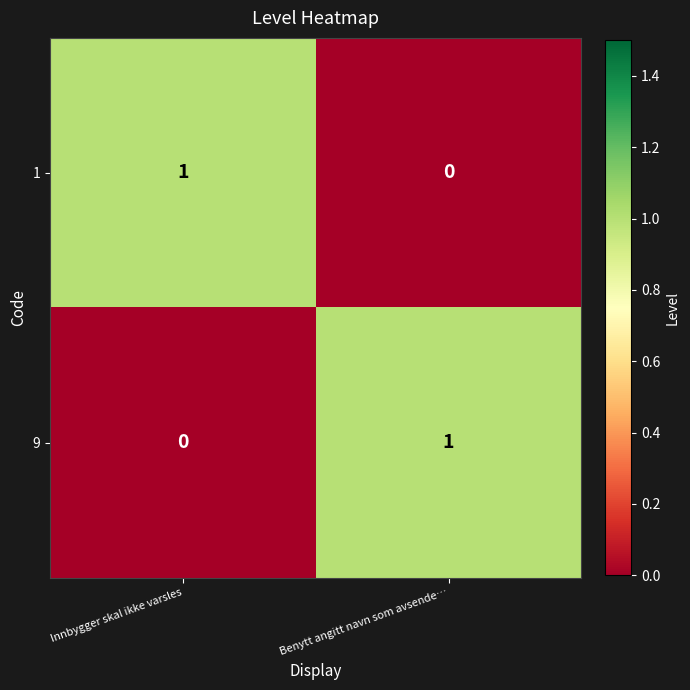

Which category has the lowest value in the 9 series?

Innbygger skal ikke varsles